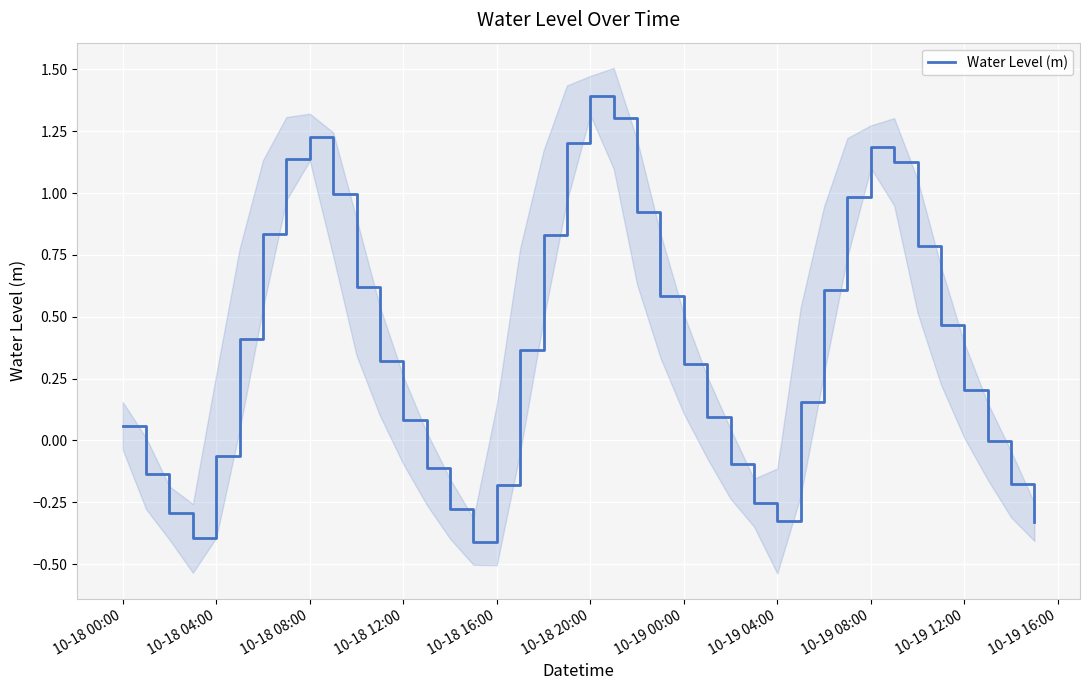

What is the value of the 27th point from the left?

-0.1